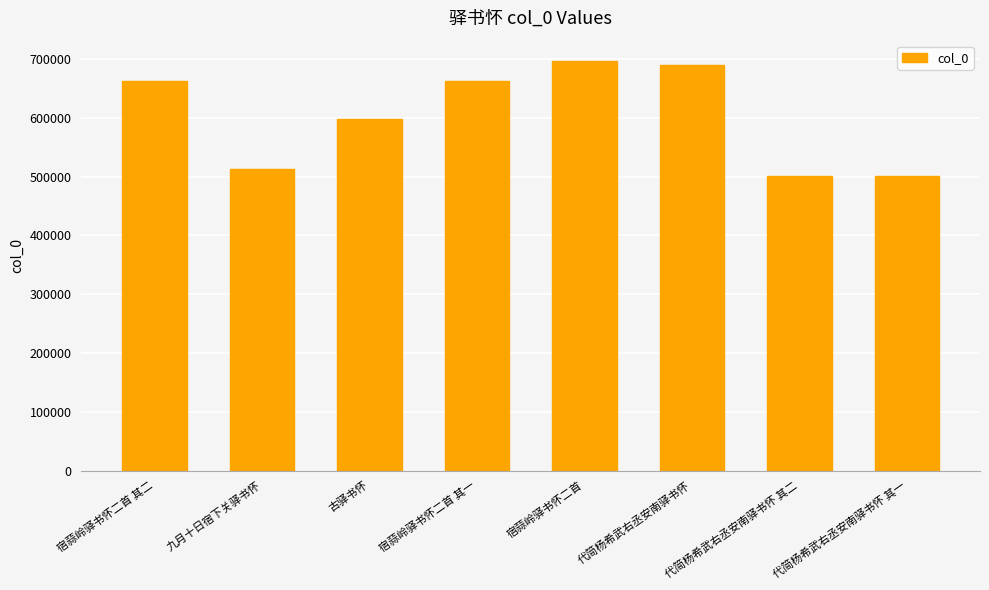

True or false: the data shows 661912 at 宿蒜岭驿书怀二首 其二.

True